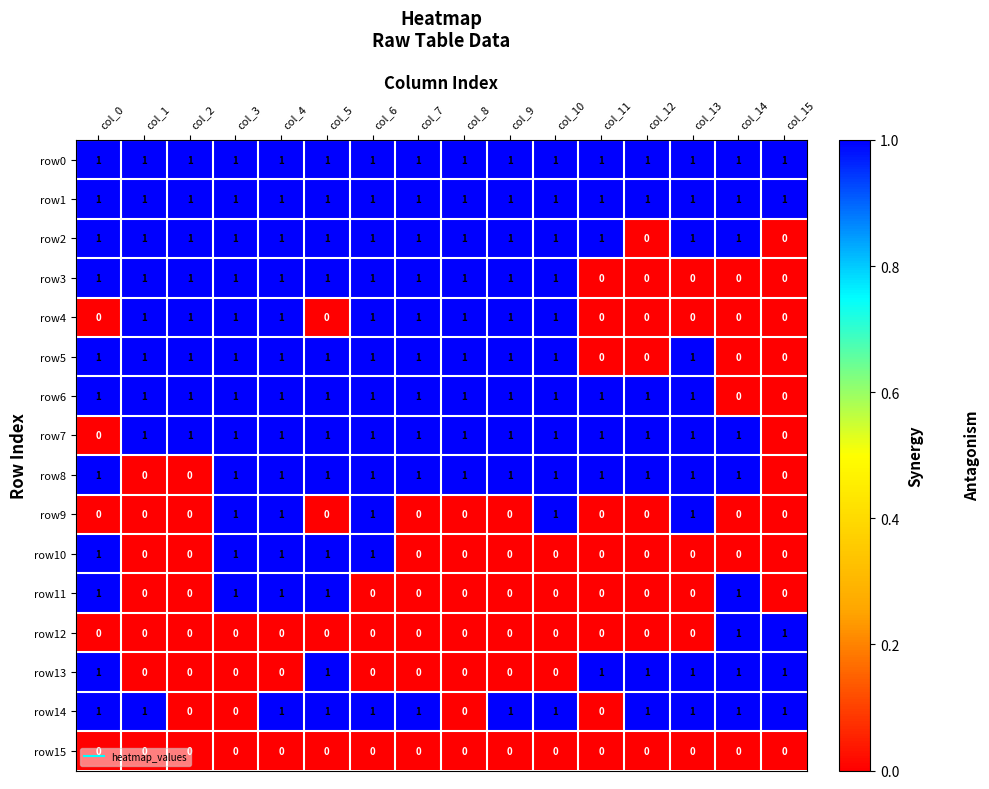

How many row11 values are between 0 and 1?

16